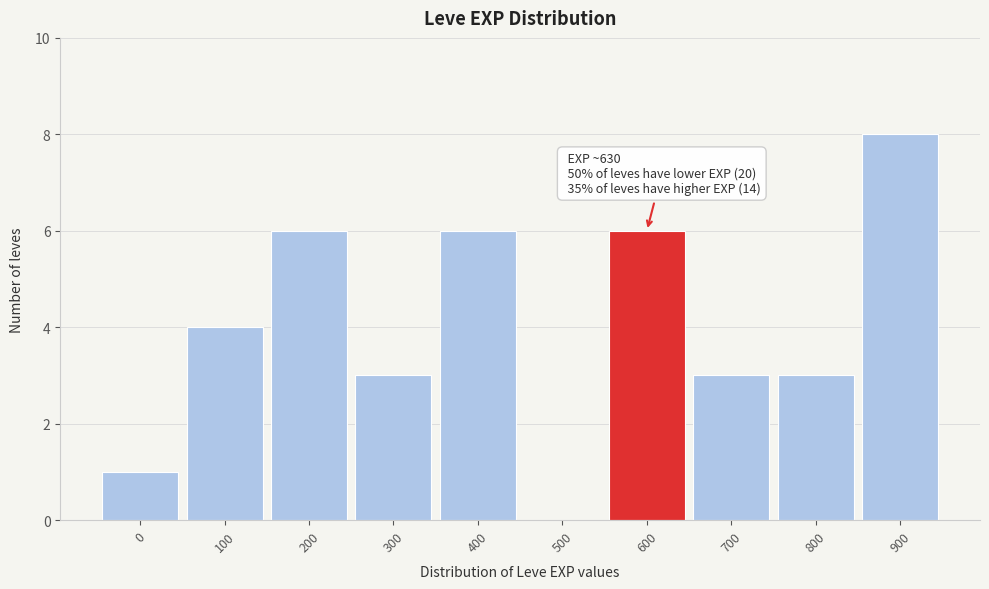

Reading left to right, transcribe all the data shown in this chart.

0=1	100=4	200=6	300=3	400=6	500=0	600=6	700=3	800=3	900=8